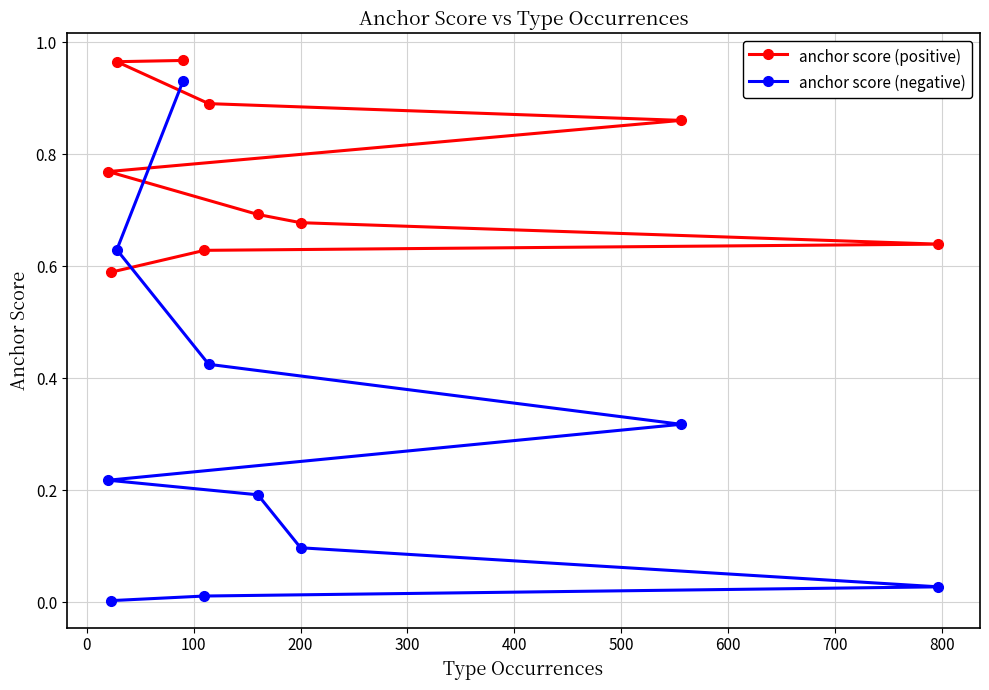

Rank the series by their average value, from highest to lowest.

anchor score (positive), anchor score (negative)